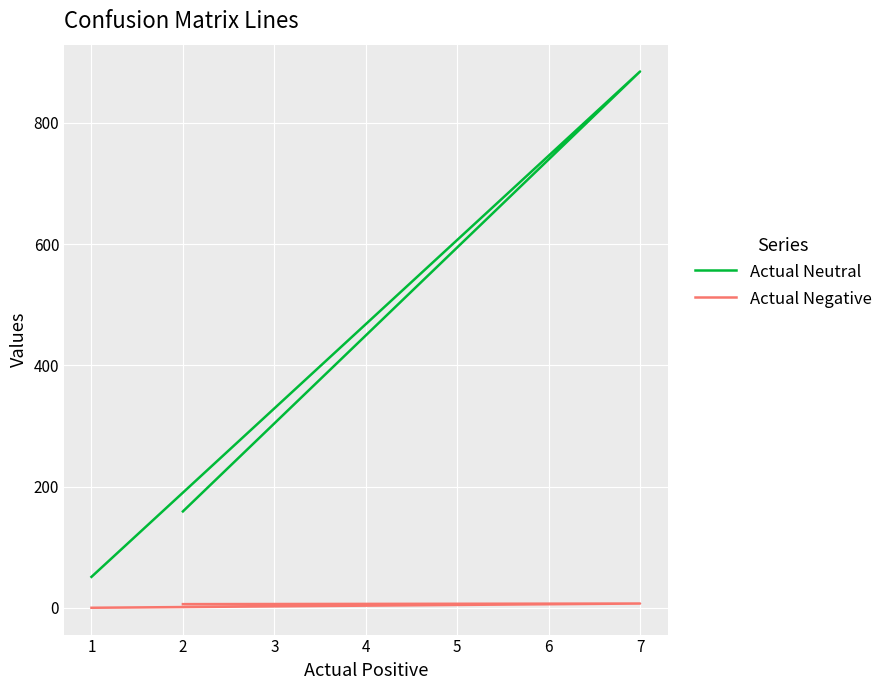

List the series in order of their peak value, lowest first.

Actual Negative, Actual Neutral